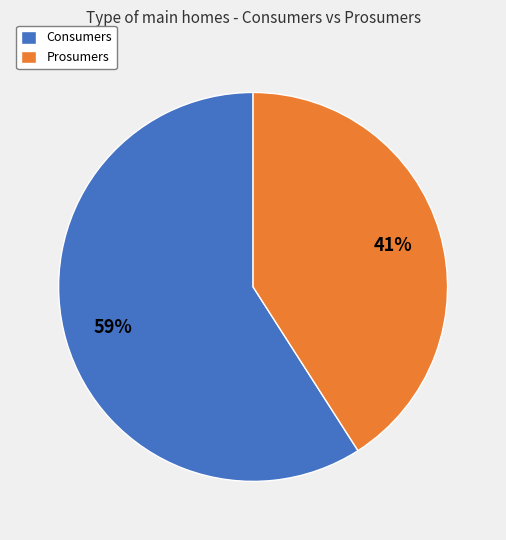

What is the ratio of the value at Prosumers to the value at Consumers?

0.7